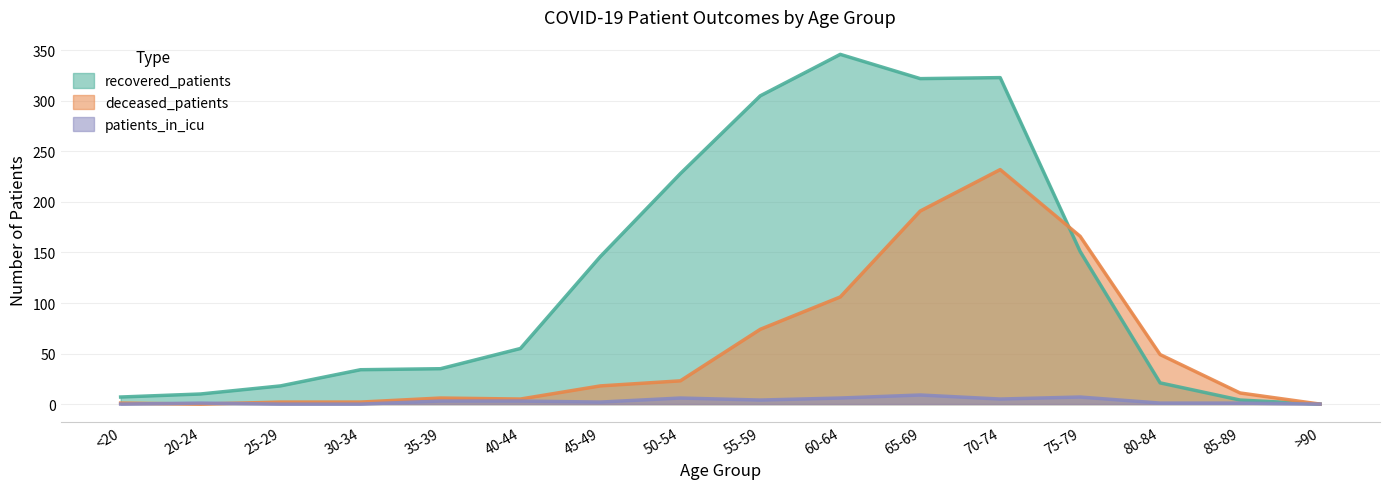

What is the difference between the deceased_patients values at 75-79 and 35-39?

160